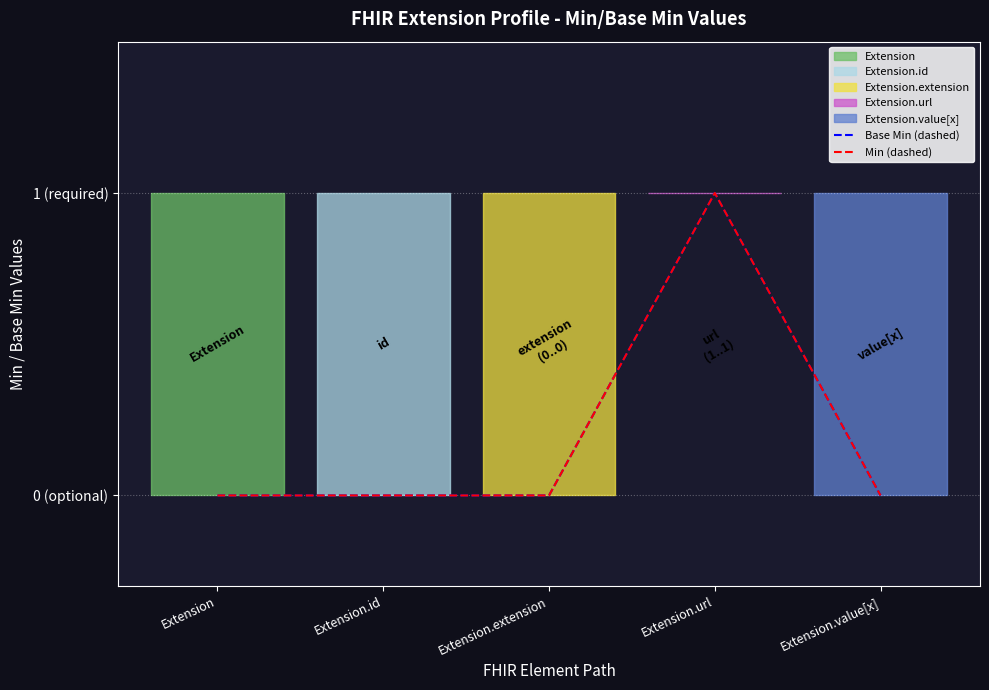

At how many categories does at least one series exceed 0?

1